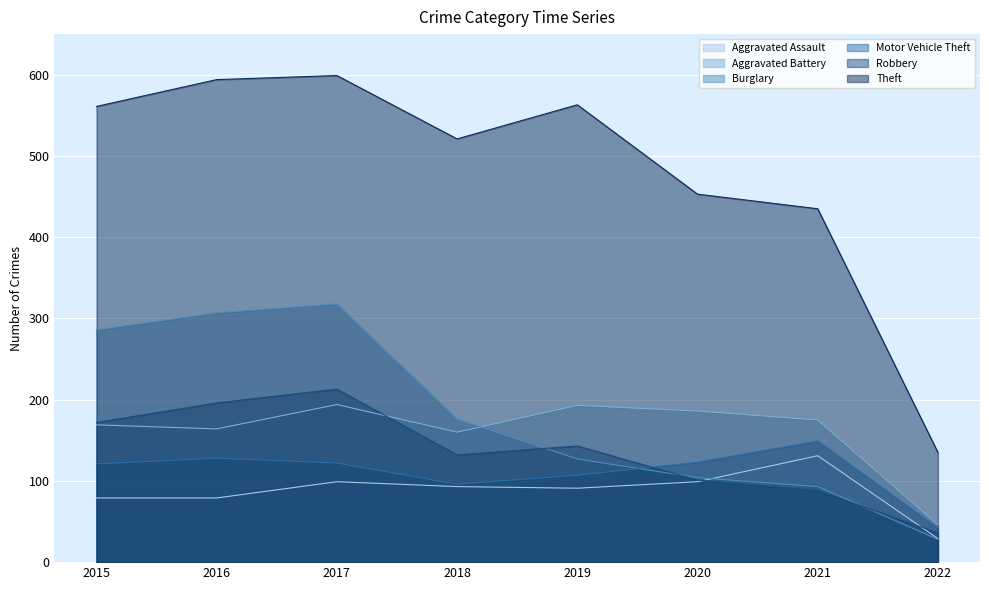

At which category does the chart reach its minimum across all series?

2022